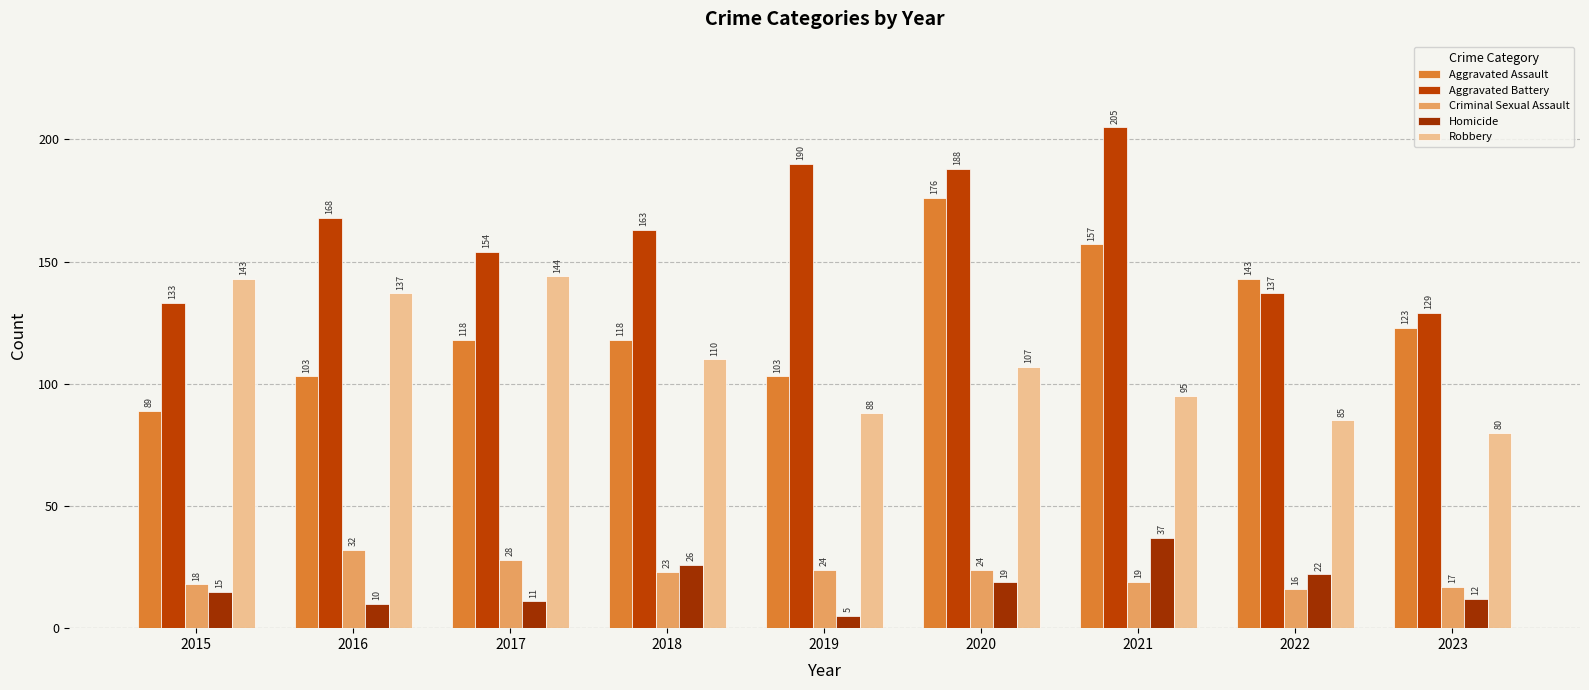

Reading left to right, transcribe all the data shown in this chart.

Aggravated Assault: 2015=89	2016=103	2017=118	2018=118	2019=103	2020=176	2021=157	2022=143	2023=123
Aggravated Battery: 2015=133	2016=168	2017=154	2018=163	2019=190	2020=188	2021=205	2022=137	2023=129
Criminal Sexual Assault: 2015=18	2016=32	2017=28	2018=23	2019=24	2020=24	2021=19	2022=16	2023=17
Homicide: 2015=15	2016=10	2017=11	2018=26	2019=5	2020=19	2021=37	2022=22	2023=12
Robbery: 2015=143	2016=137	2017=144	2018=110	2019=88	2020=107	2021=95	2022=85	2023=80